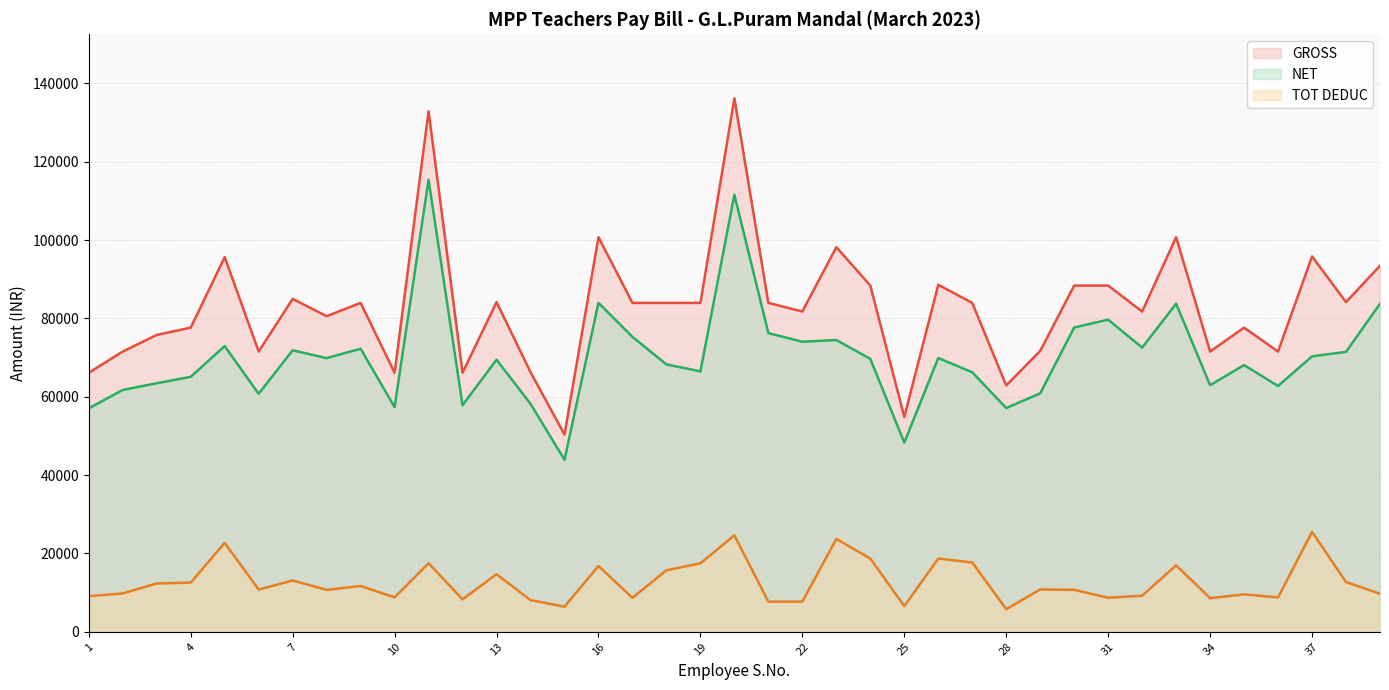

Reading left to right, list all the values displayed in this chart.

GROSS: 1=66132	2=71541	3=75787	4=77641	5=95644	6=71541	7=84981	8=80560	9=83960	10=66132	11=132879	12=66132	13=84160	14=66282	15=50344	16=100741	17=83960	18=83960	19=83960	20=136181	21=83960	22=81750	23=98193	24=88381	25=54848	26=88581	27=83960	28=62888	29=71691	30=88381	31=88381	32=81750	33=100741	34=71541	35=77641	36=71541	37=95819	38=84160	39=93440
NET: 1=57043	2=61736	3=63448	4=65083	5=72939	6=60753	7=71876	8=69855	9=72255	10=57343	11=115374	12=57843	13=69455	14=58193	15=43922	16=83961	17=75285	18=68255	19=66480	20=111558	21=76255	22=74045	23=74488	24=69676	25=48296	26=69876	27=66255	28=57113	29=60873	30=77676	31=79676	32=72545	33=83757	34=62953	35=68083	36=62753	37=70314	38=71455	39=83735
TOT DEDUC: 1=9089	2=9805	3=12339	4=12558	5=22705	6=10788	7=13105	8=10705	9=11705	10=8789	11=17505	12=8289	13=14705	14=8089	15=6422	16=16780	17=8675	18=15705	19=17480	20=24623	21=7705	22=7705	23=23705	24=18705	25=6552	26=18705	27=17705	28=5775	29=10818	30=10705	31=8705	32=9205	33=16984	34=8588	35=9558	36=8788	37=25505	38=12705	39=9705